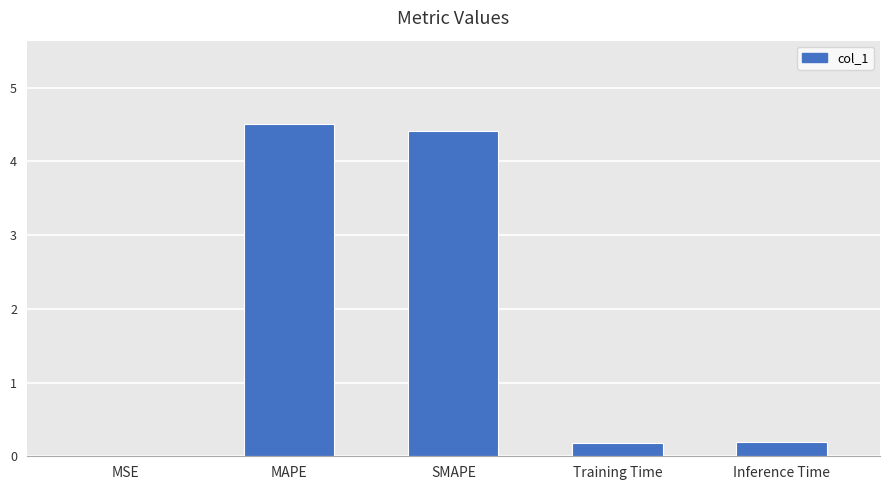

Are the bars horizontal?

No